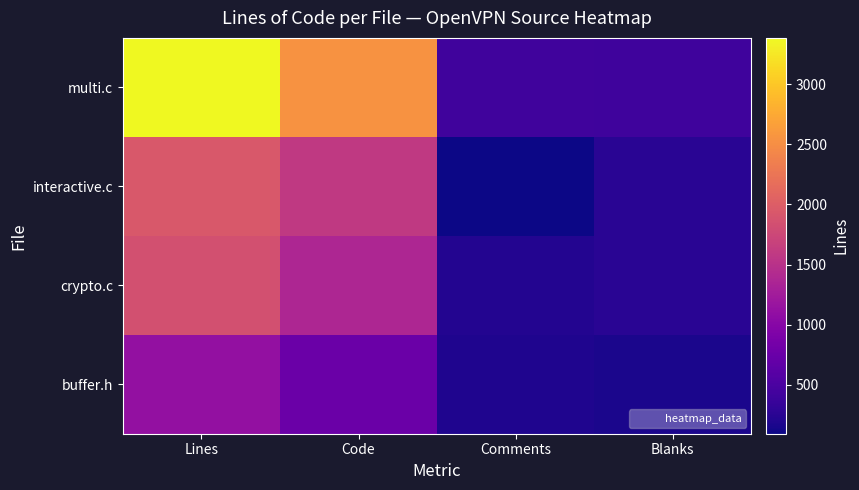

Reading left to right, what are all the values shown in this chart?

multi.c: Lines=3384	Code=2548	Comments=425	Blanks=411
interactive.c: Lines=1942	Code=1593	Comments=94	Blanks=255
crypto.c: Lines=1842	Code=1379	Comments=211	Blanks=252
buffer.h: Lines=1115	Code=761	Comments=186	Blanks=168